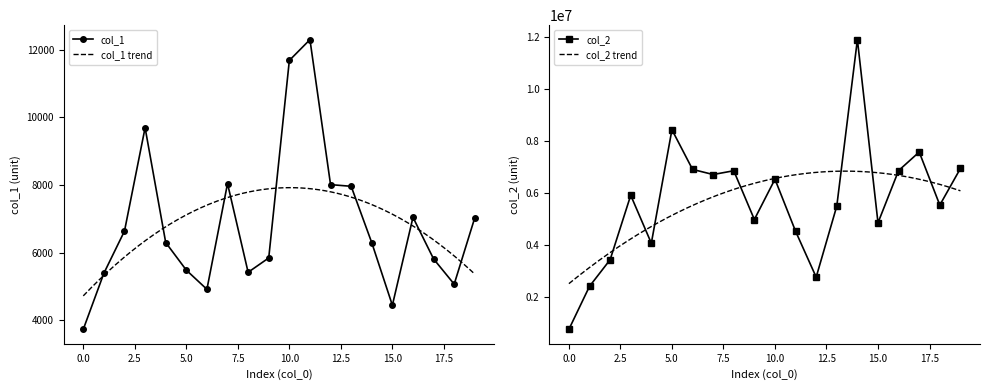

Count the number of categories in the chart.

20